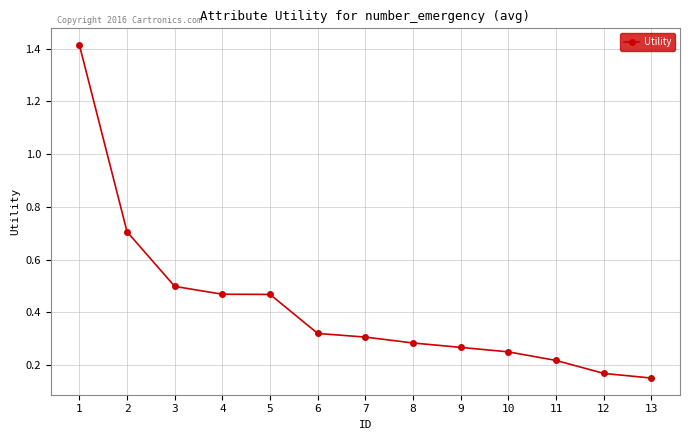

How many values are between 0 and 1?

12